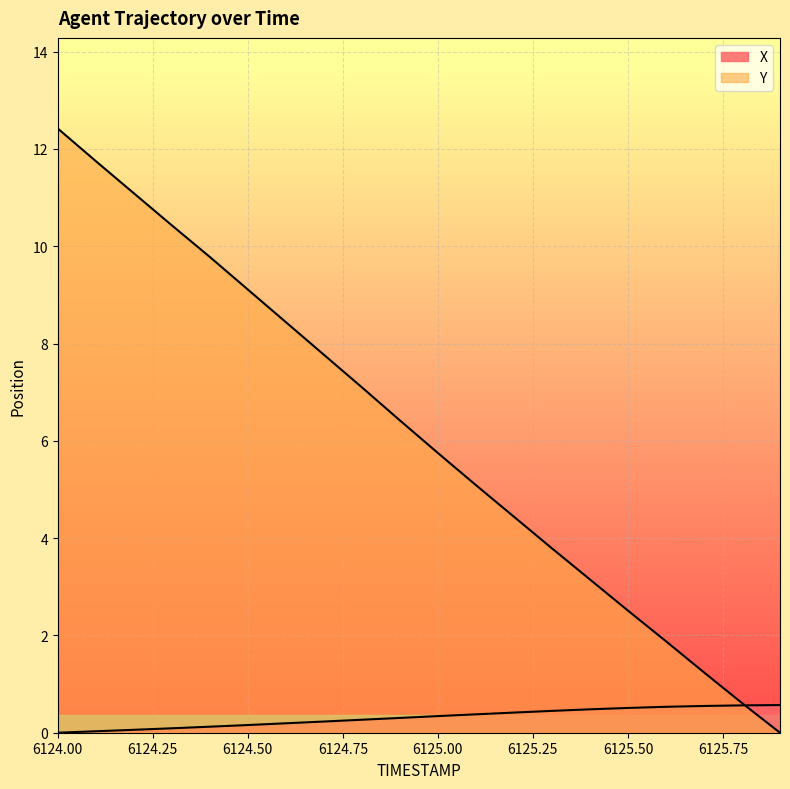

At how many categories does at least one series exceed 11?

3